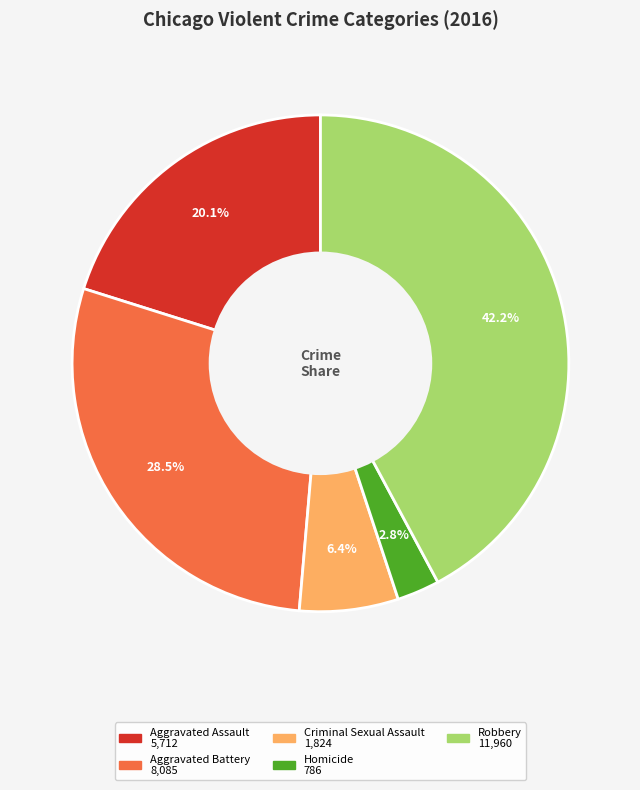

Rank the categories by value from lowest to highest.

Homicide, Criminal Sexual Assault, Aggravated Assault, Aggravated Battery, Robbery